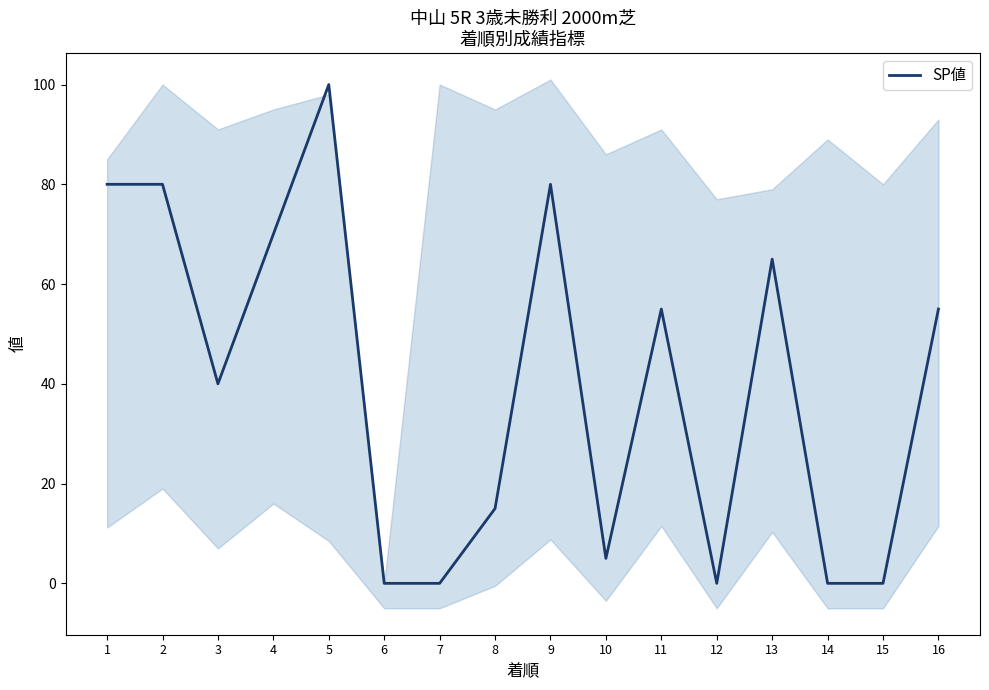

True or false: the data shows 65 at 13.

True